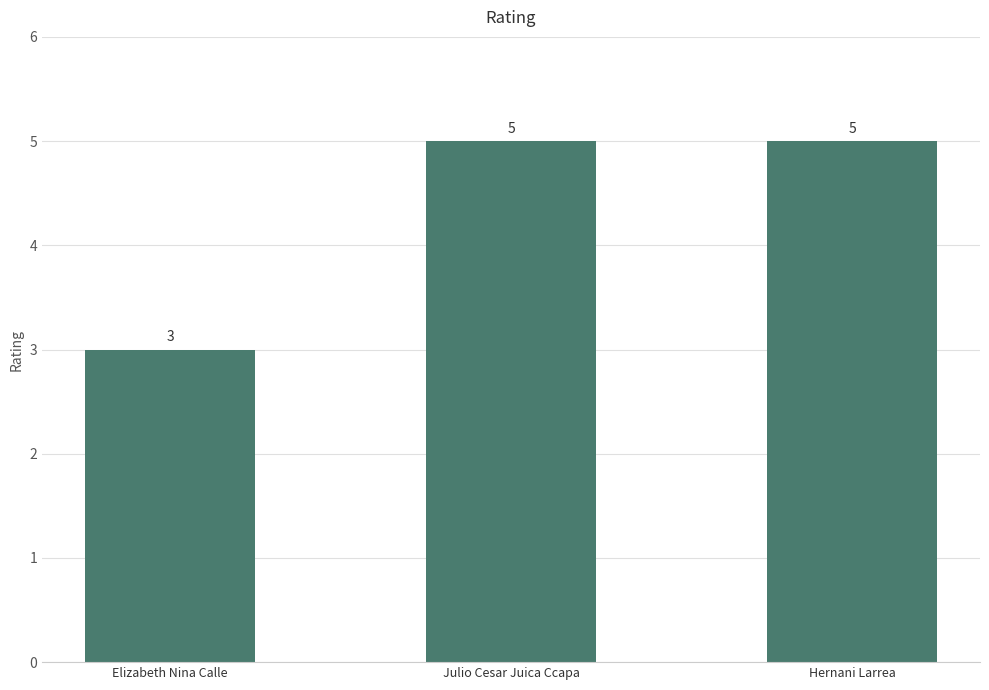

What is the smallest value displayed?

3